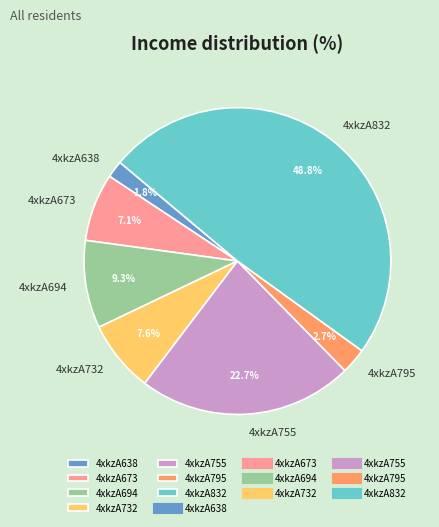

Between 4xkzA673 and 4xkzA795, which is larger?

4xkzA673